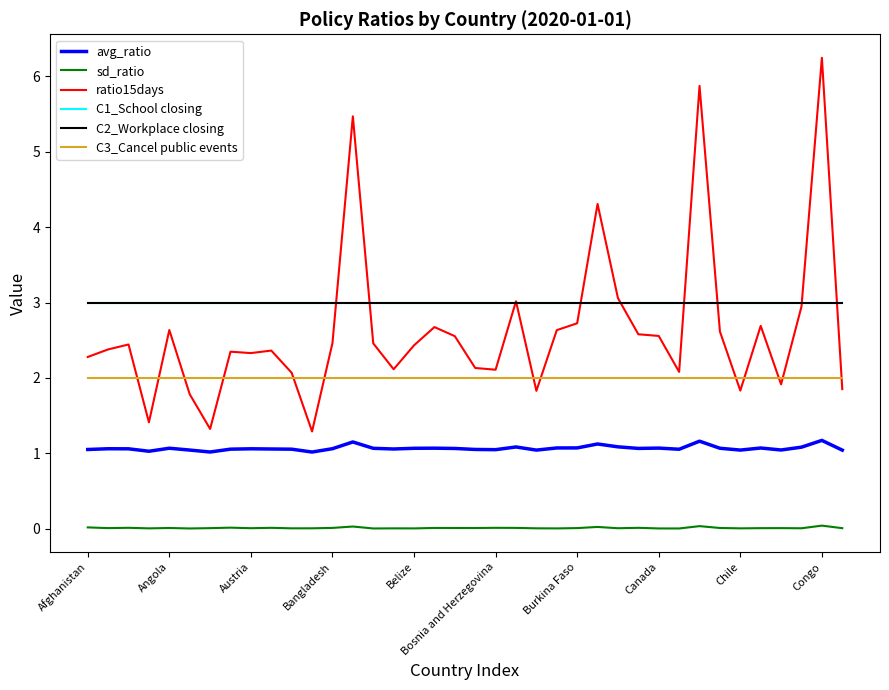

What is the value of the ratio15days point at the 27th from the left?

3.1